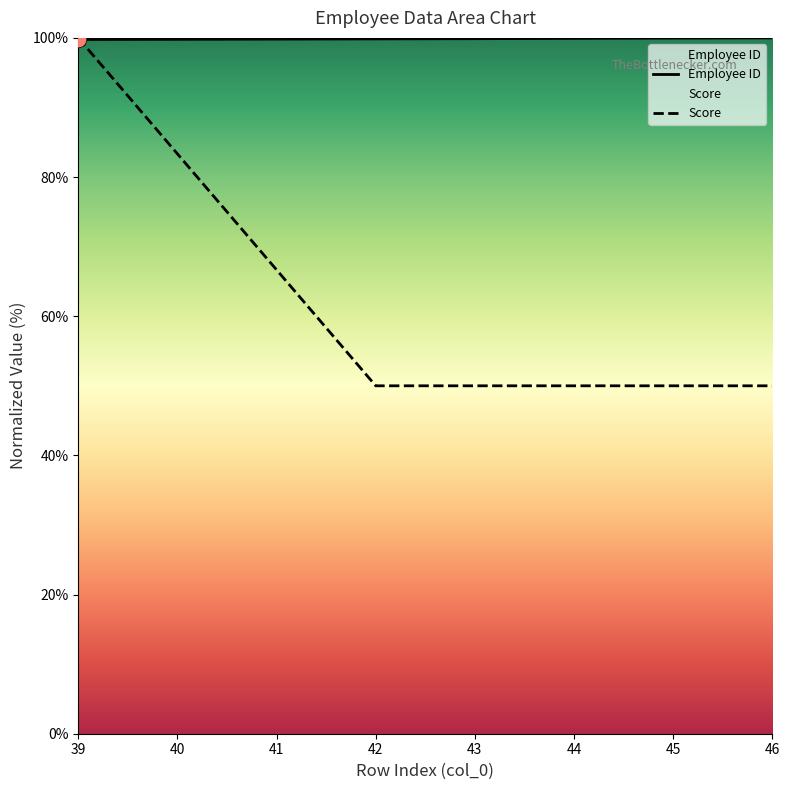

What is the value of the Employee ID point at the 1st from the left?

99.8